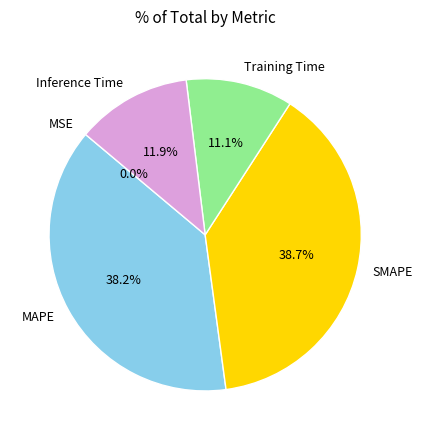

Does any single category account for the majority?

No